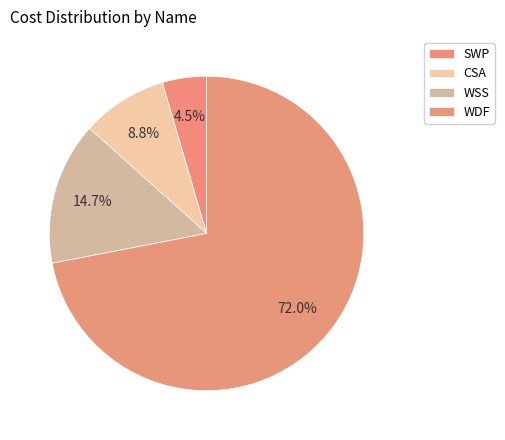

Approximately how many times larger is the value at CSA compared to SWP?

1.9